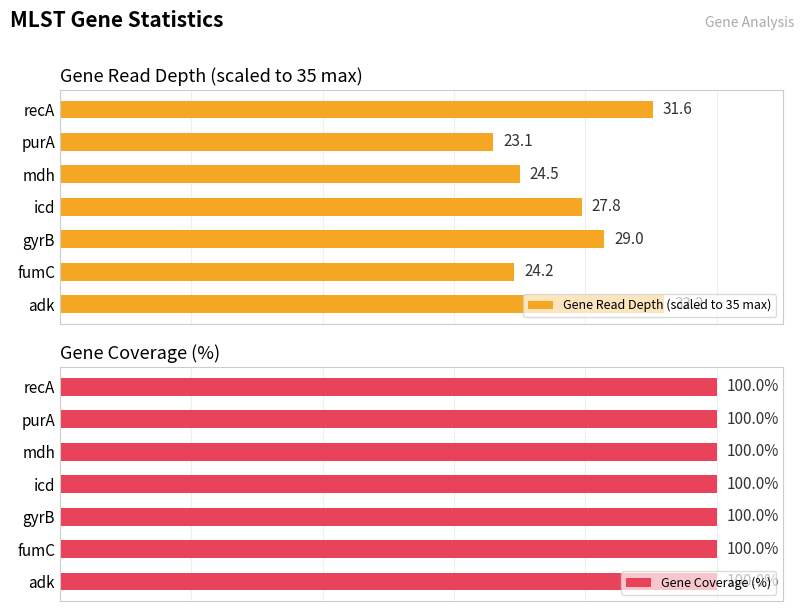

Does the chart contain stacked bars?

No